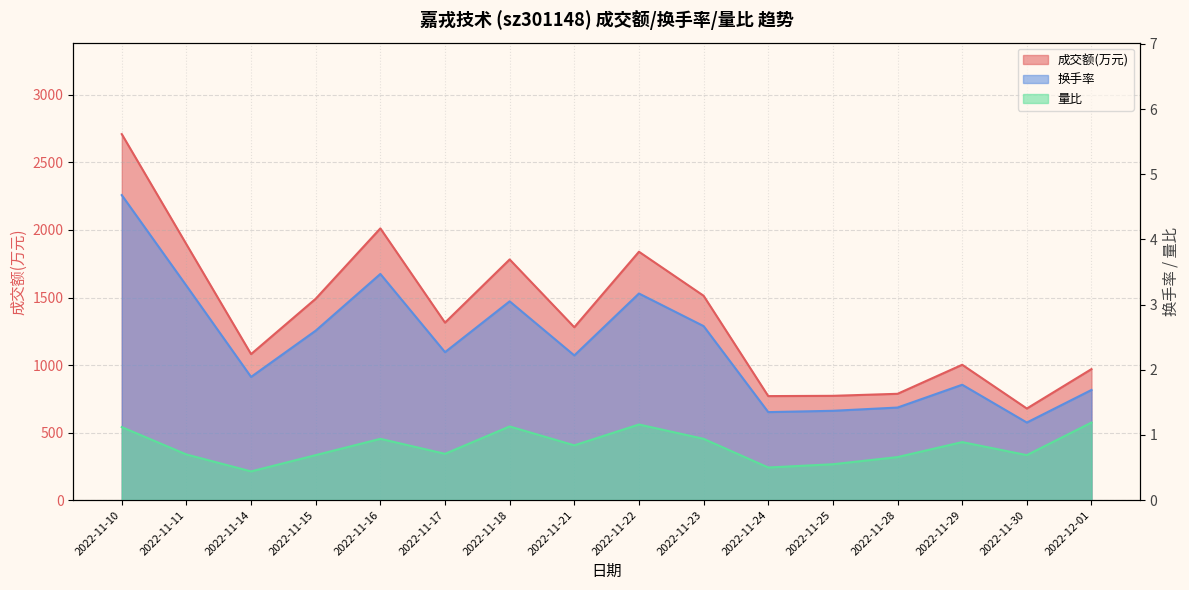

Reading left to right, what are all the values shown in this chart?

成交额(万元): 2022-11-10=2710.0	2022-11-11=1894.0	2022-11-14=1081.0	2022-11-15=1491.0	2022-11-16=2012.0	2022-11-17=1314.0	2022-11-18=1782.0	2022-11-21=1280.0	2022-11-22=1839.0	2022-11-23=1513.0	2022-11-24=770.0	2022-11-25=772.0	2022-11-28=787.0	2022-11-29=1002.0	2022-11-30=678.0	2022-12-01=970.0
换手率: 2022-11-10=4.7	2022-11-11=3.3	2022-11-14=1.9	2022-11-15=2.6	2022-11-16=3.5	2022-11-17=2.3	2022-11-18=3.0	2022-11-21=2.2	2022-11-22=3.2	2022-11-23=2.7	2022-11-24=1.4	2022-11-25=1.4	2022-11-28=1.4	2022-11-29=1.8	2022-11-30=1.2	2022-12-01=1.7
量比: 2022-11-10=1.1	2022-11-11=0.7	2022-11-14=0.4	2022-11-15=0.7	2022-11-16=0.9	2022-11-17=0.7	2022-11-18=1.1	2022-11-21=0.8	2022-11-22=1.2	2022-11-23=0.9	2022-11-24=0.5	2022-11-25=0.6	2022-11-28=0.7	2022-11-29=0.9	2022-11-30=0.7	2022-12-01=1.2